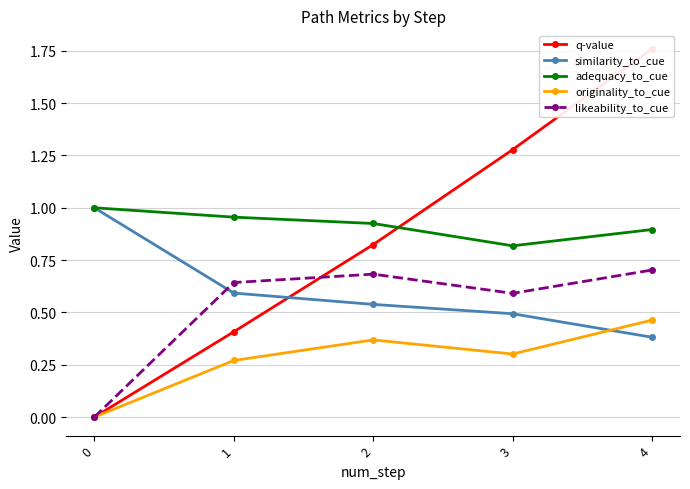

Reading left to right, transcribe all the data shown in this chart.

q-value: 0.0	0.4	0.8	1.3	1.8
similarity_to_cue: 1.0	0.6	0.5	0.5	0.4
adequacy_to_cue: 1.0	1.0	0.9	0.8	0.9
originality_to_cue: 0.0	0.3	0.4	0.3	0.5
likeability_to_cue: 0.0	0.6	0.7	0.6	0.7